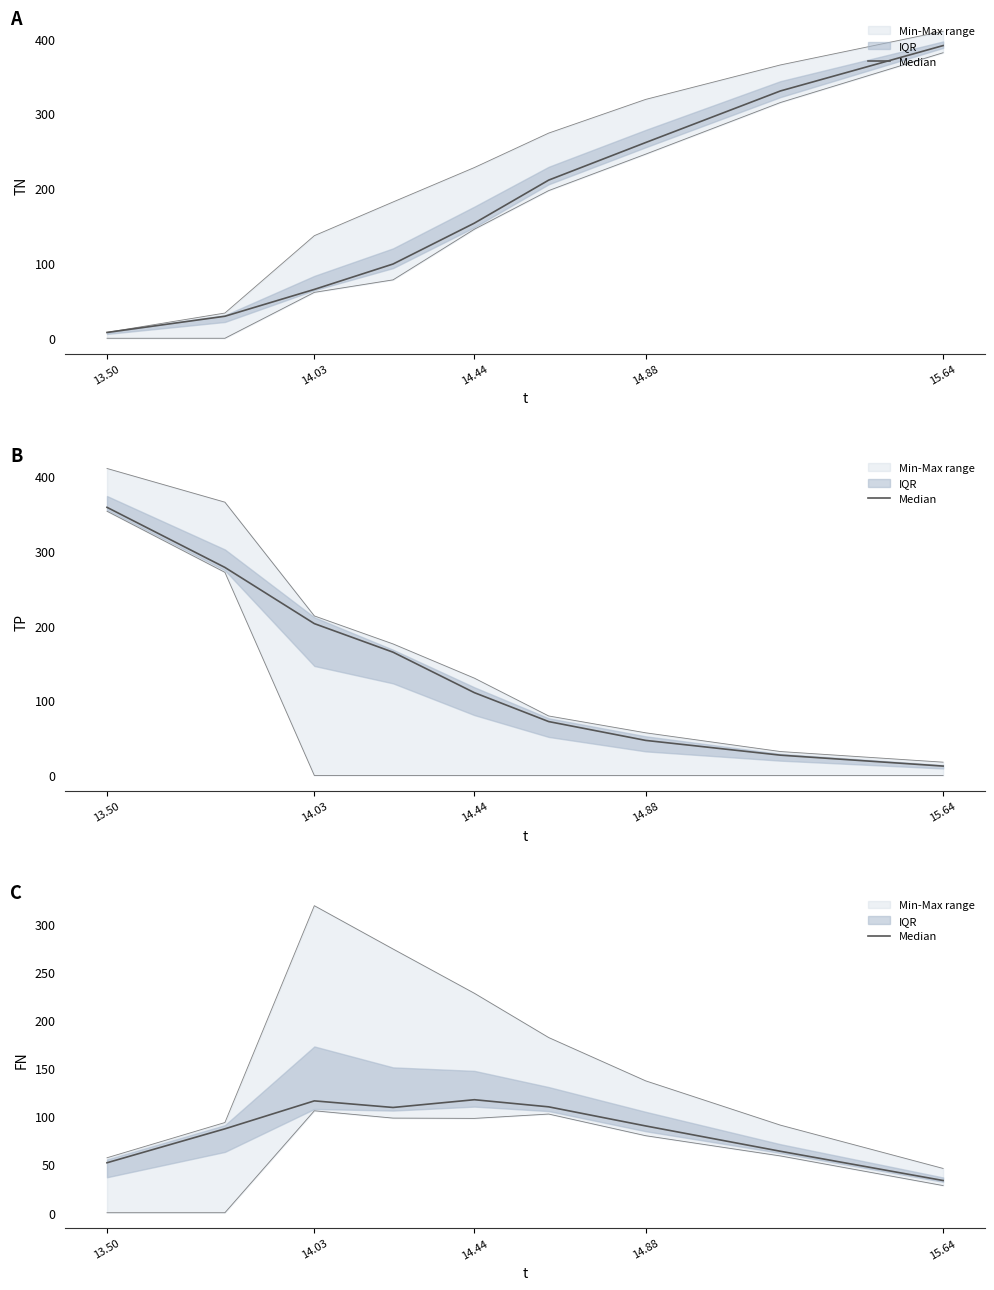

Does the chart have visible grid lines?

No